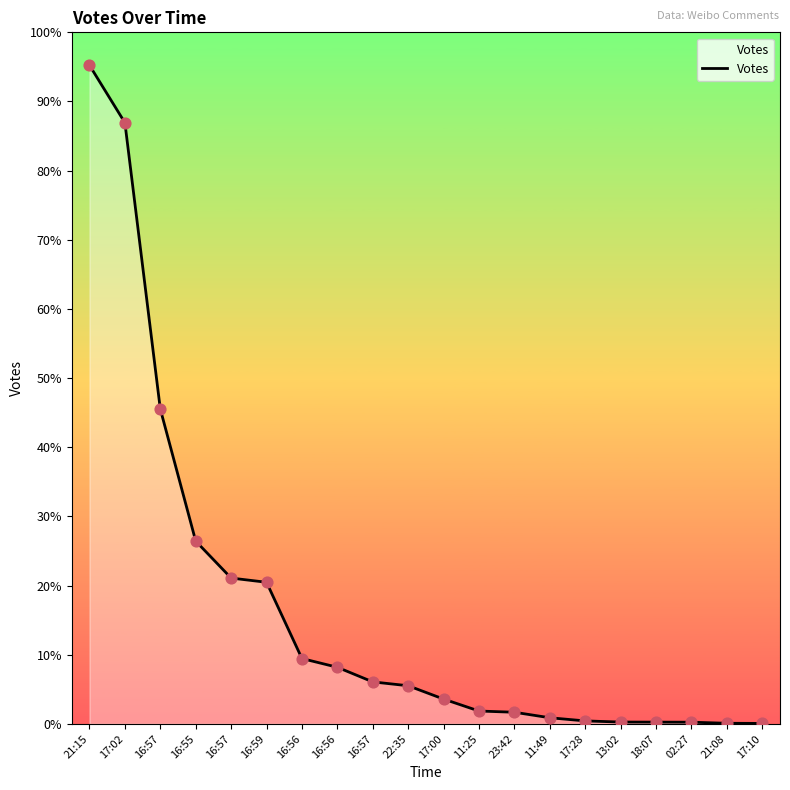

Is this an area chart (filled region under the line)?

Yes